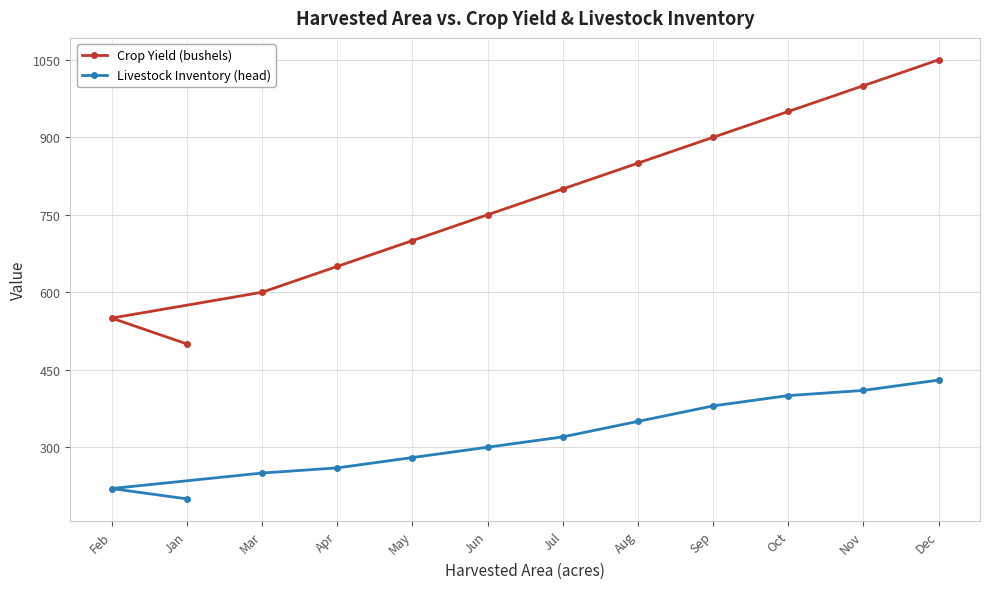

At which label is Livestock Inventory (head) closest to 315?

Jul